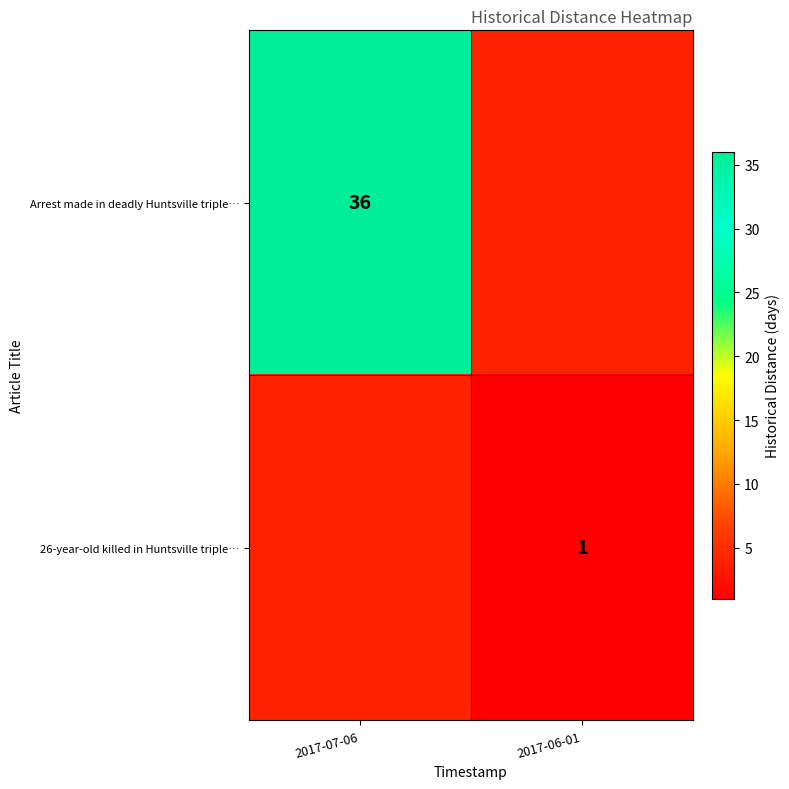

Is the value of 26-year-old killed in Huntsville triple… at 2017-06-01 greater than the value of Arrest made in deadly Huntsville triple… at 2017-07-06?

No